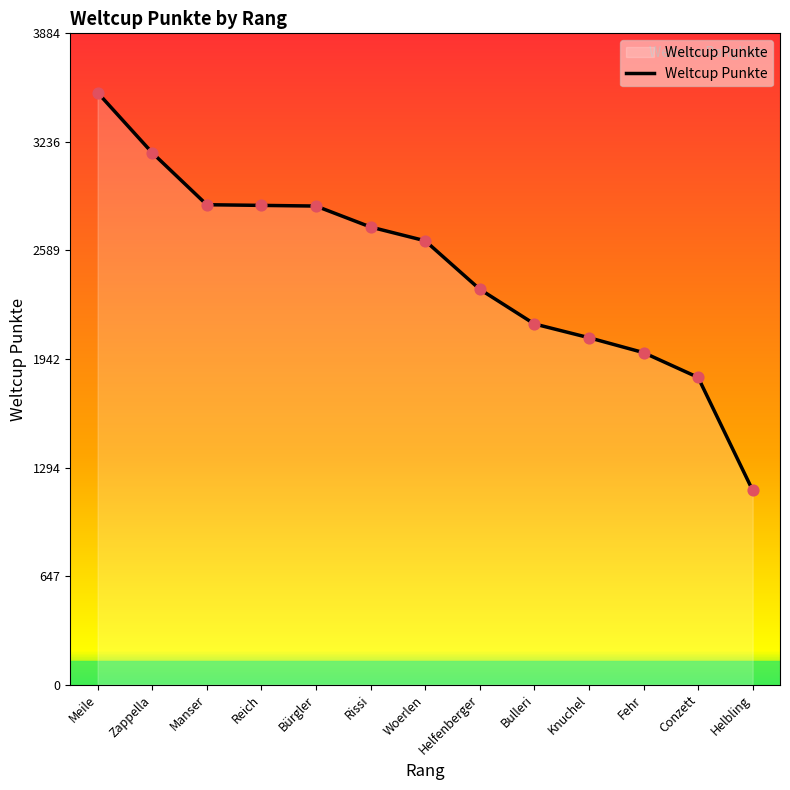

What is the ratio of the value at Fehr to the value at Zappella?

0.6